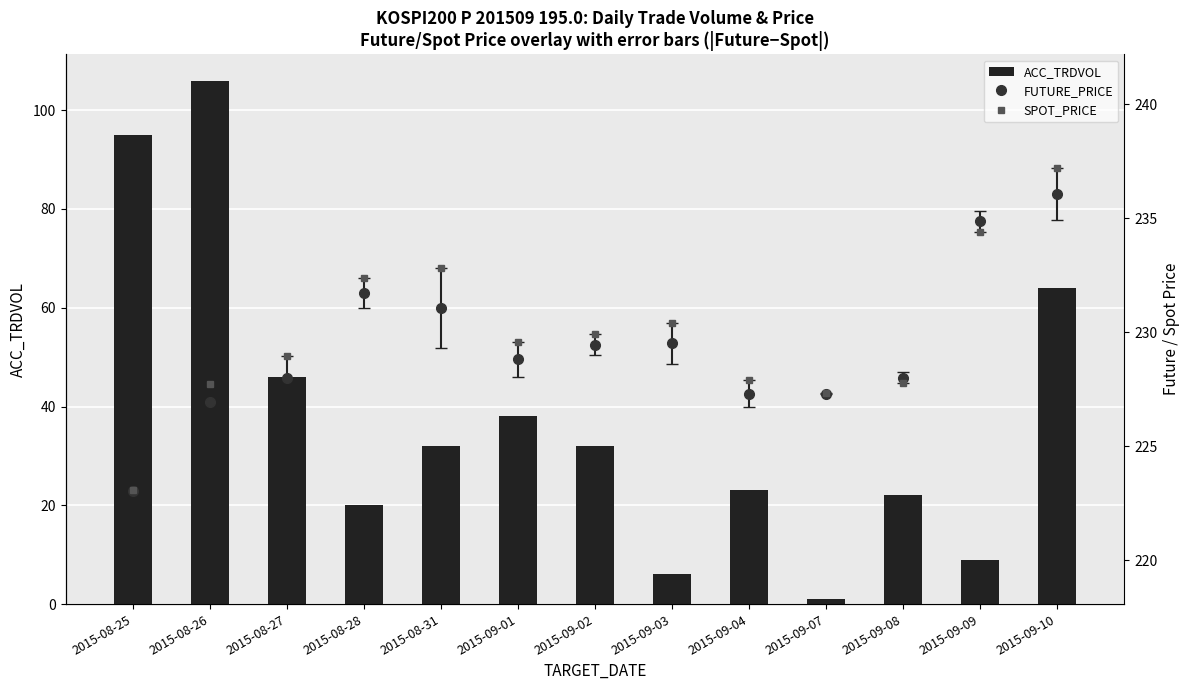

What position from the right is 2015-08-28?

10